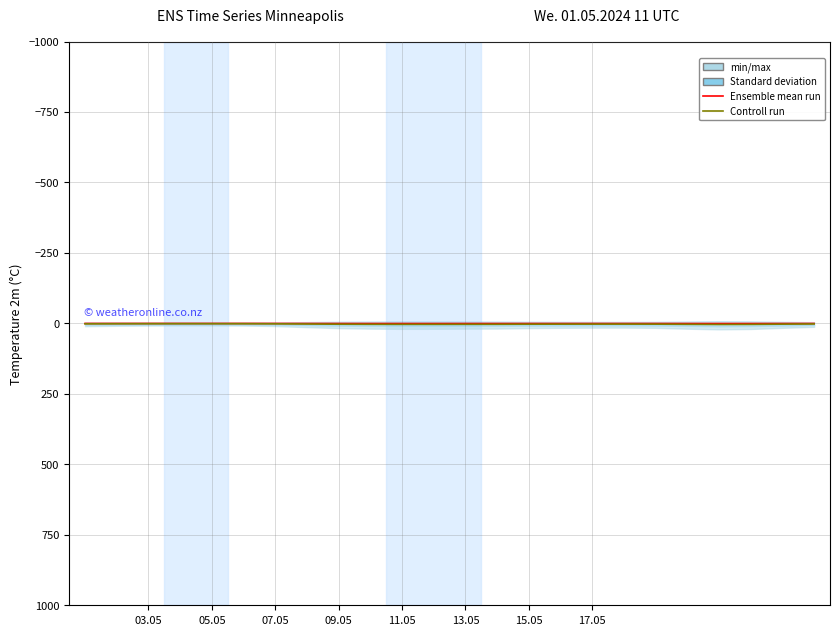

How many lines are shown in the chart?

2